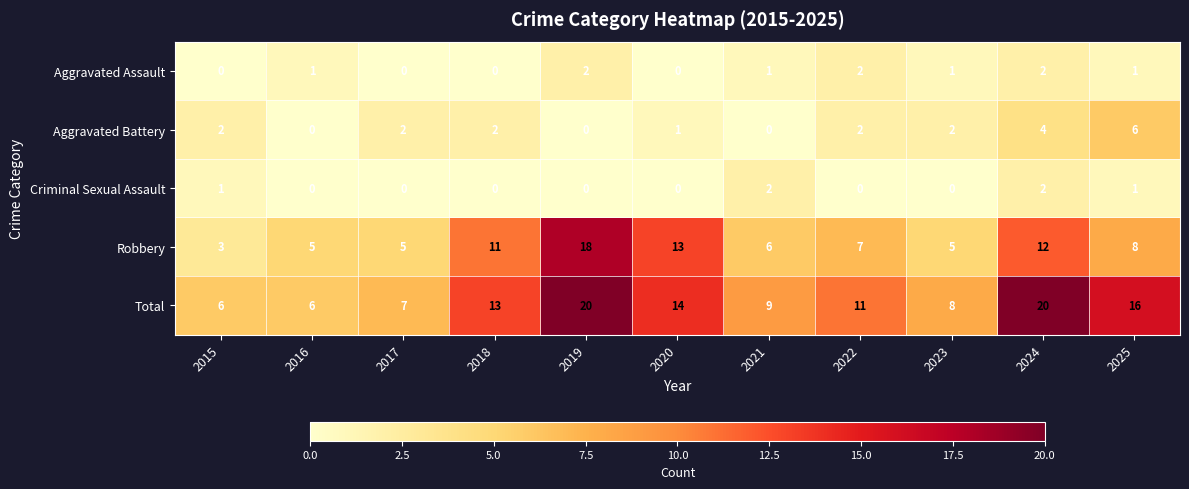

What is the total value across all series at 2016?

12